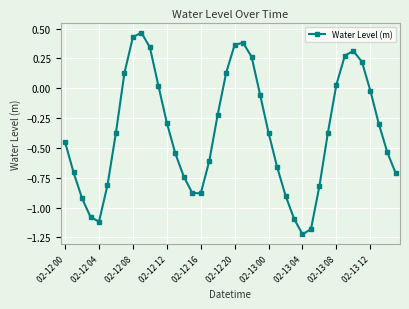

How many interior local valleys (lower than both neighbors) does the data have?

3